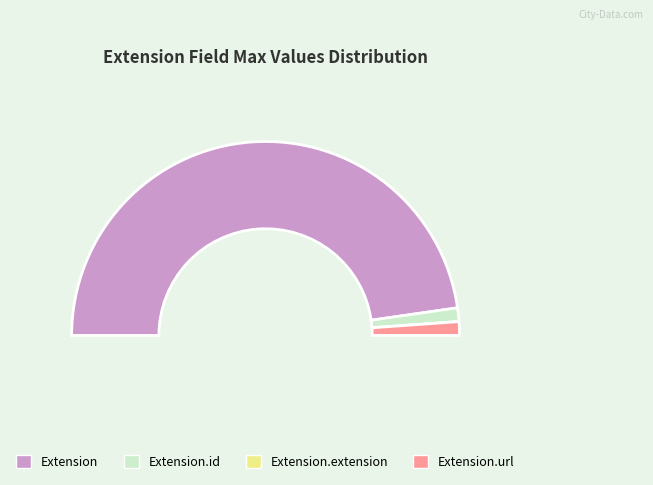

Is Extension.id the majority of the pie?

No